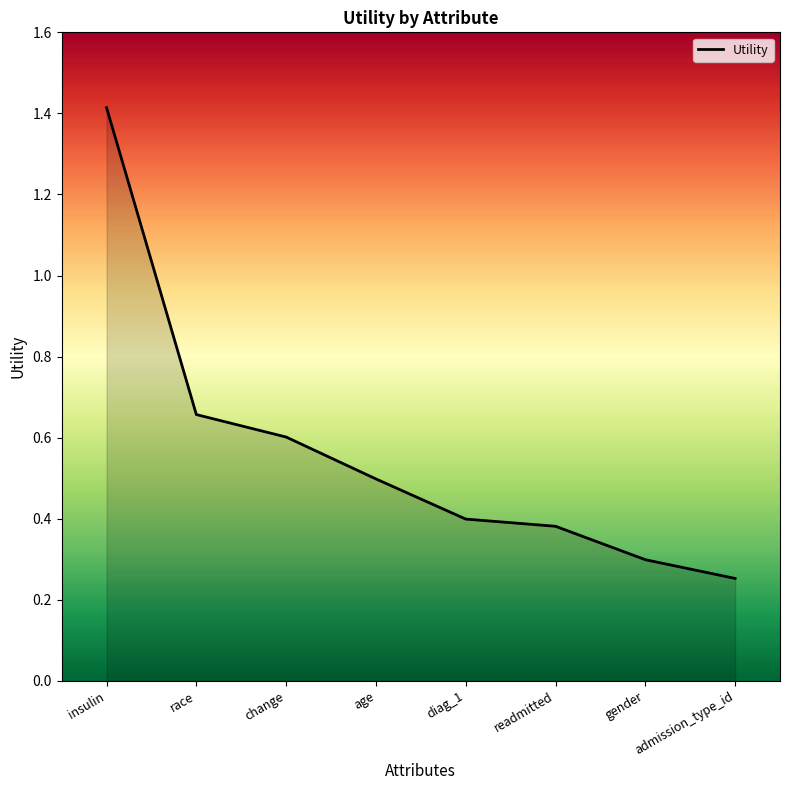

Which label corresponds to the smallest value in the chart?

admission_type_id